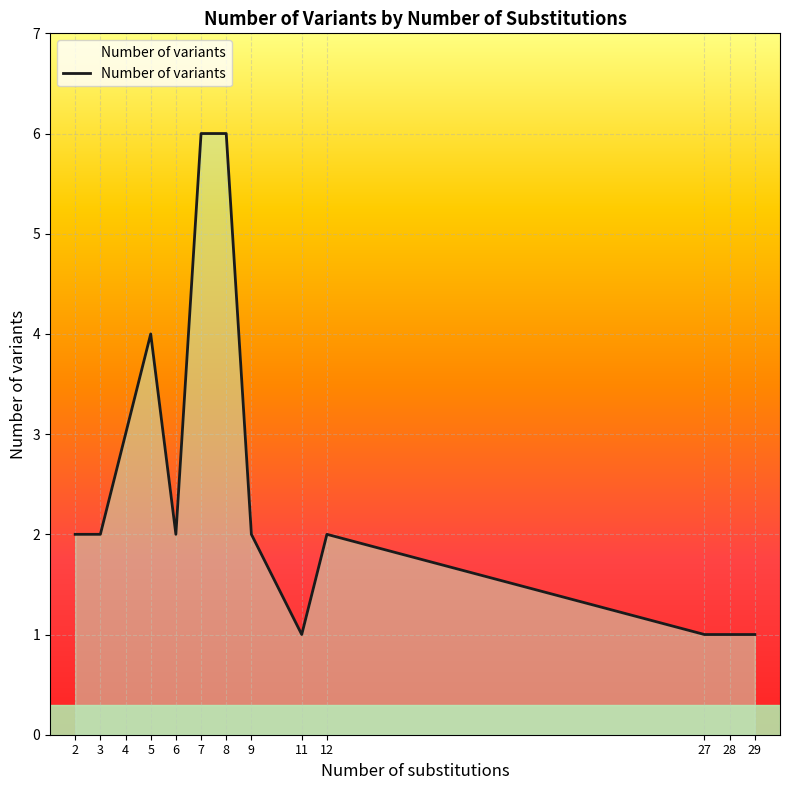

What is the sum of all values?

33